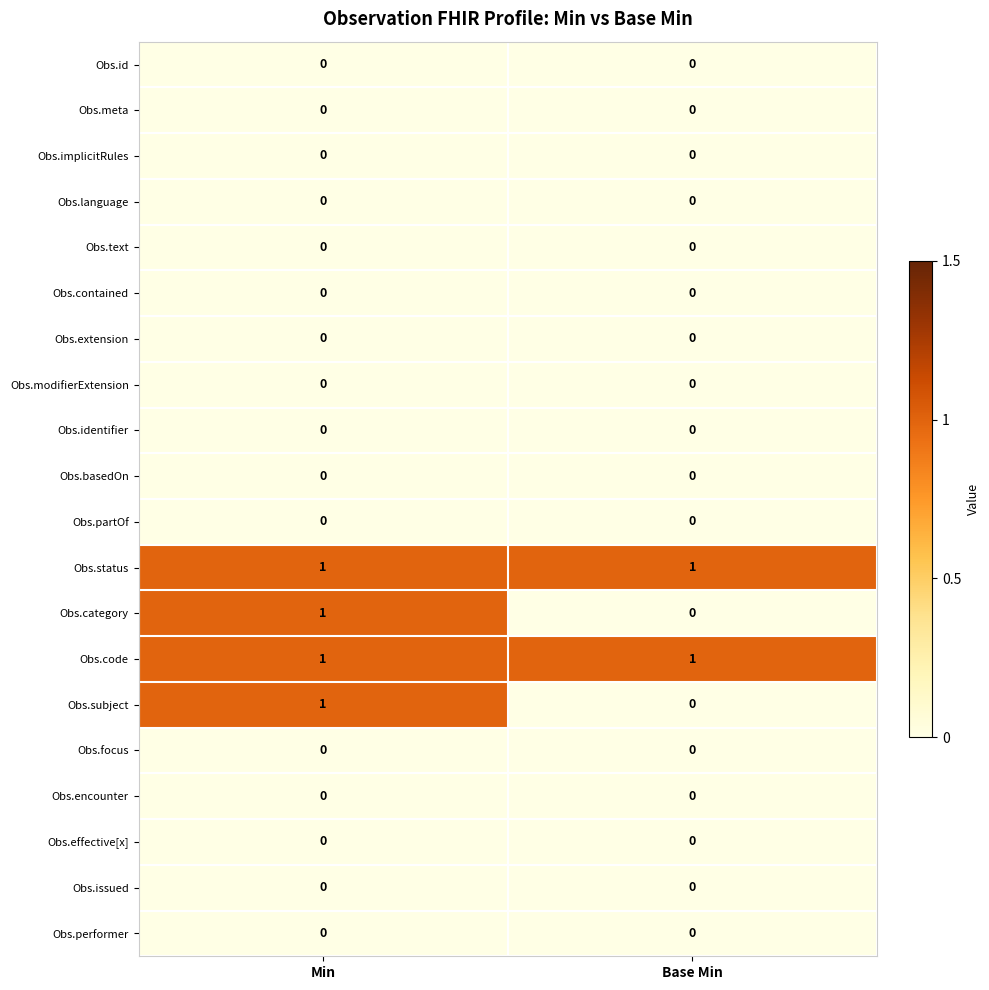

At which category is the sum across all series the highest?

Min